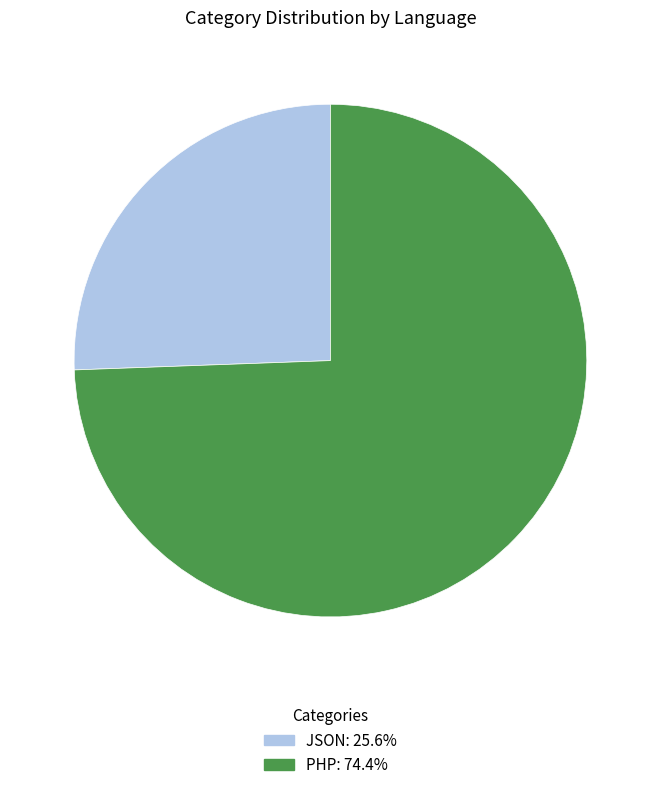

Which category has the smallest portion of the pie?

JSON